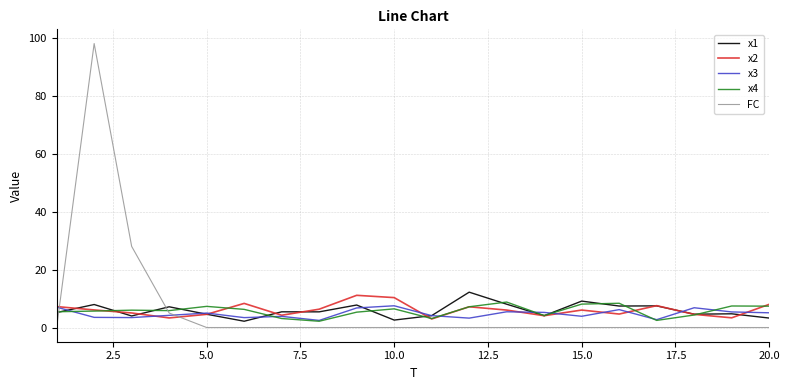

What is the maximum value for FC?

98.0